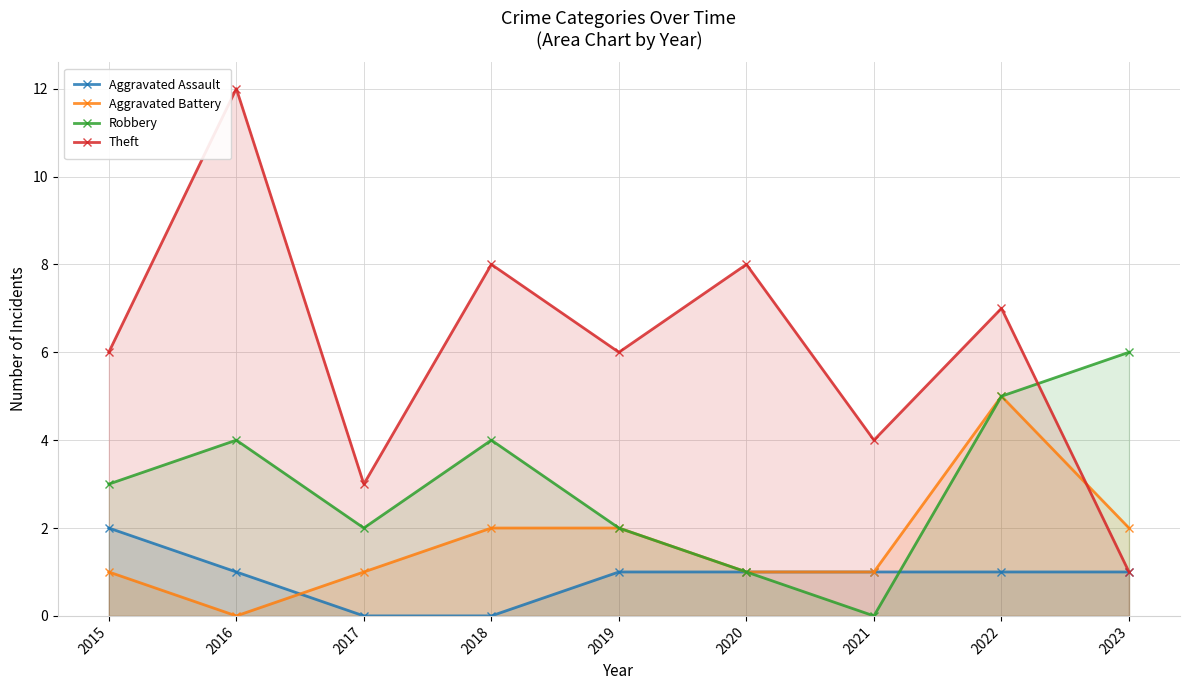

Count the Aggravated Battery values in the range 1 to 2.

7